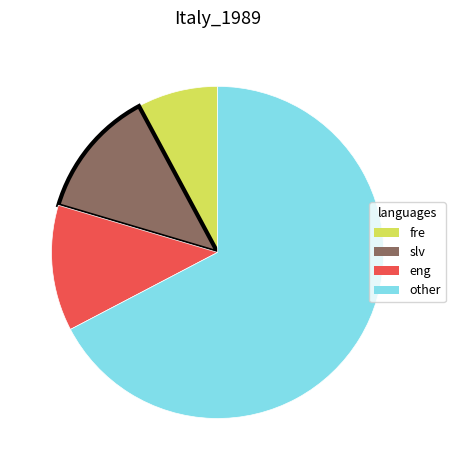

How many slices are in this pie chart?

4